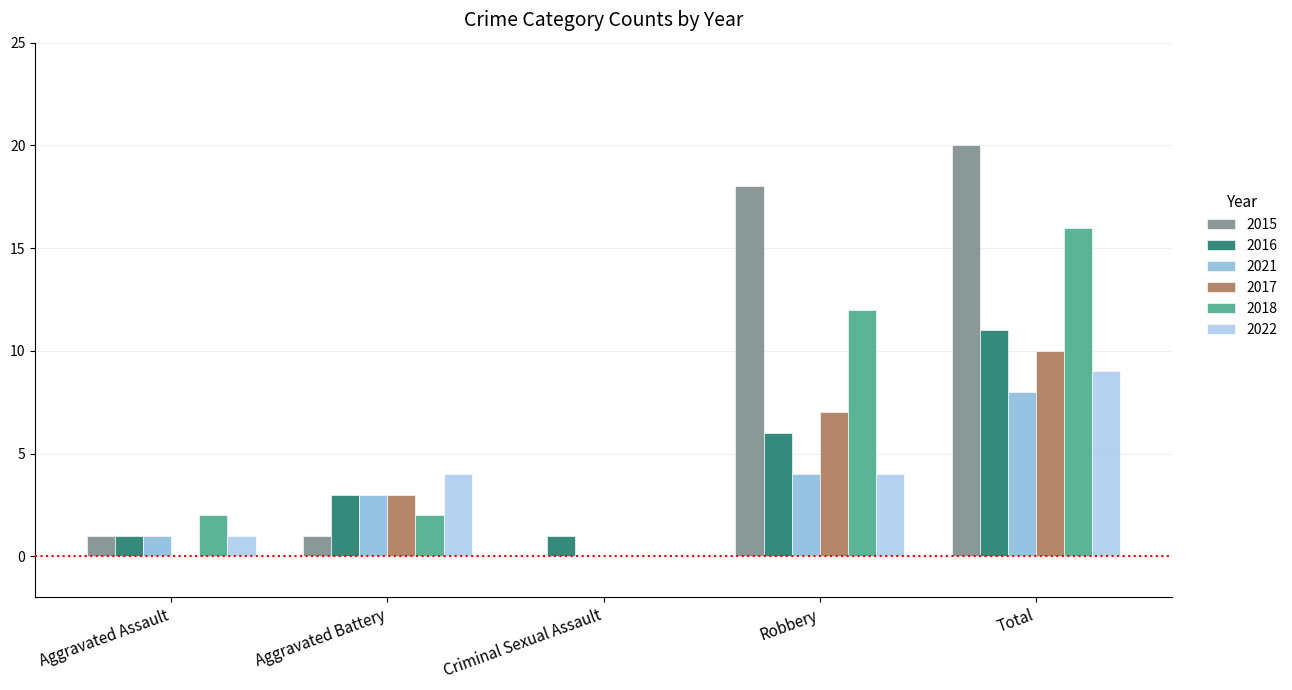

At which category is the sum across all series the highest?

Total